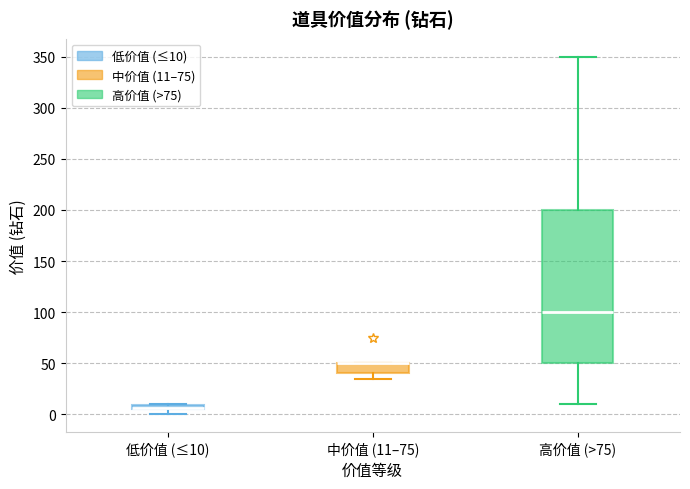

Which box is the tallest, from its lower edge to its upper edge?

高价值 (>75)